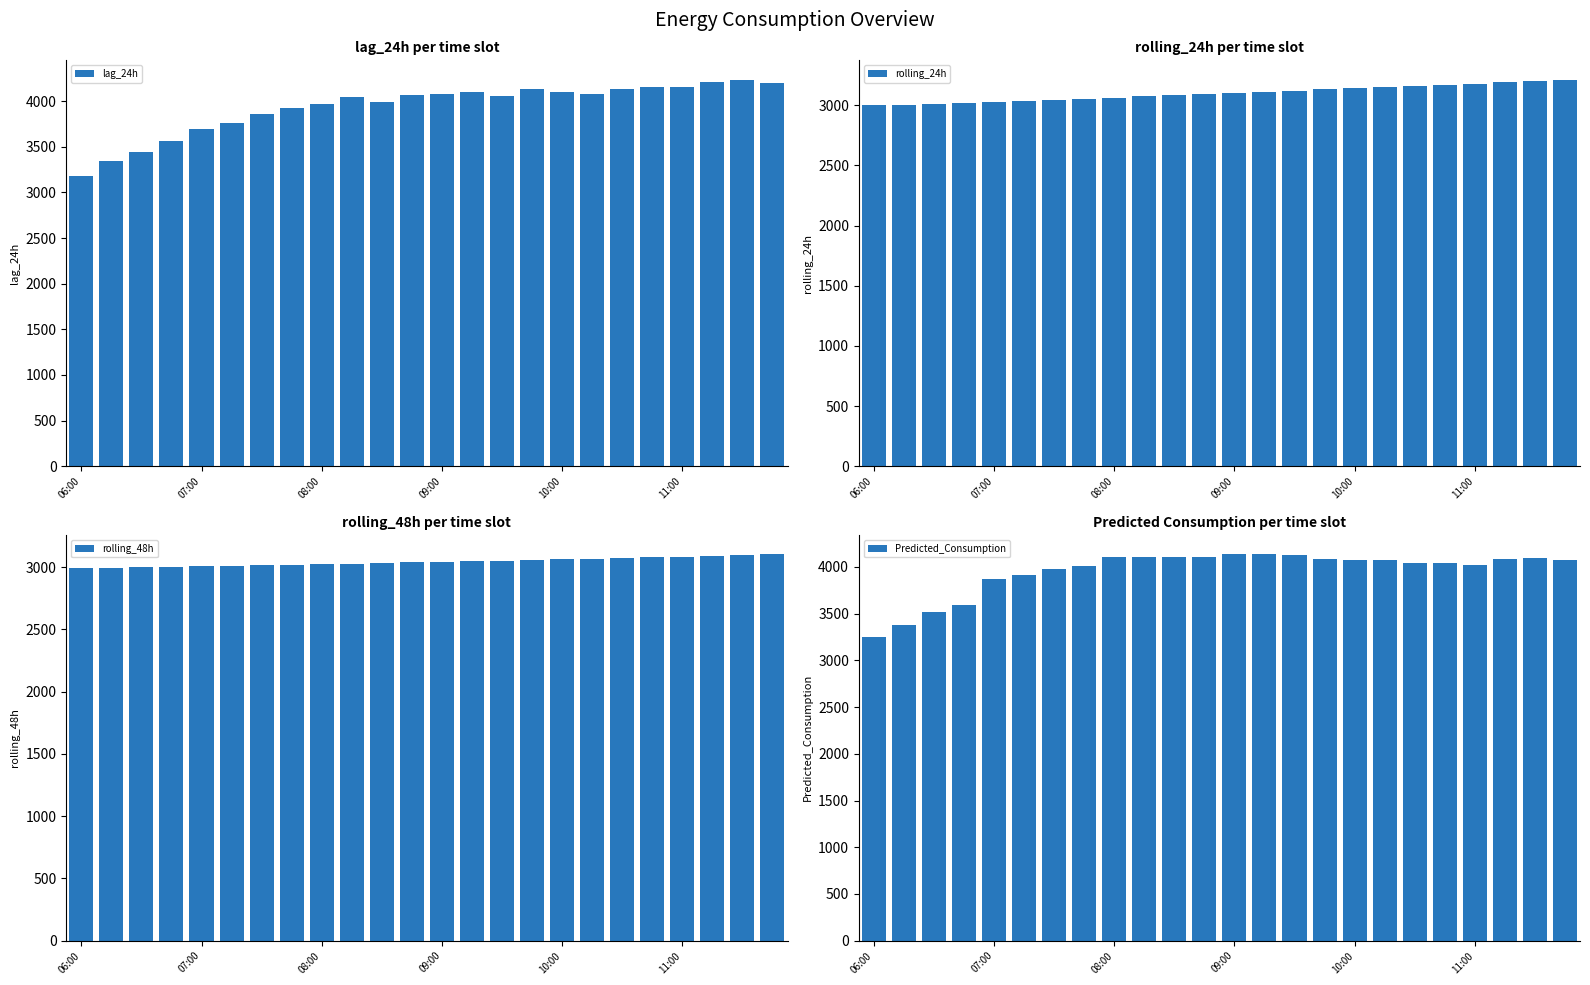

How many values in the lag_24h series are below 4063?

12